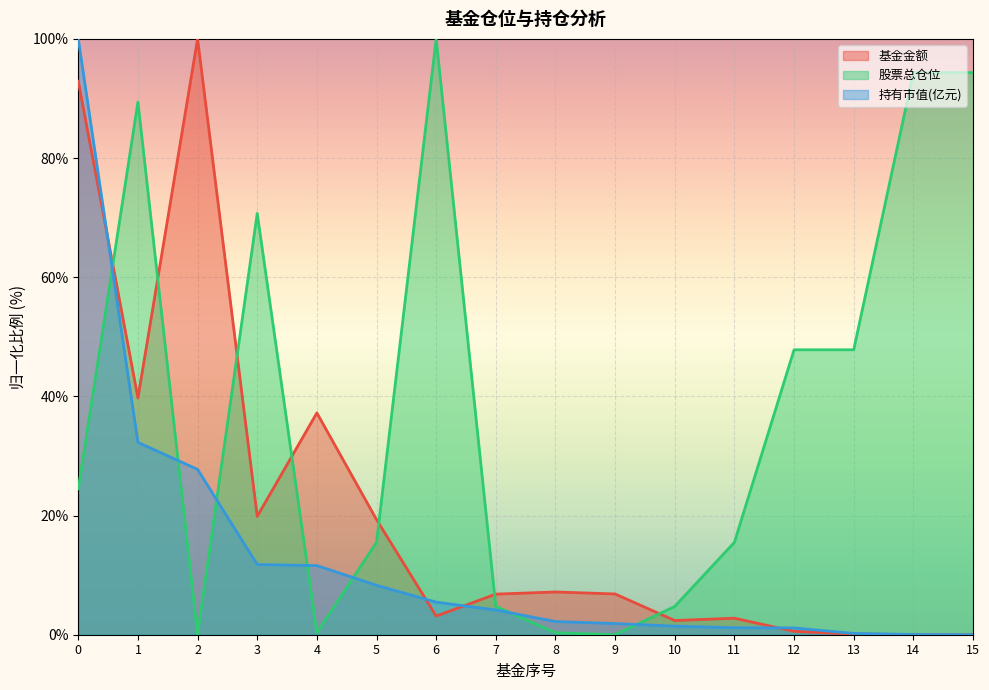

What is the value of the 持有市值(亿元) point at the 14th from the left?

0.2